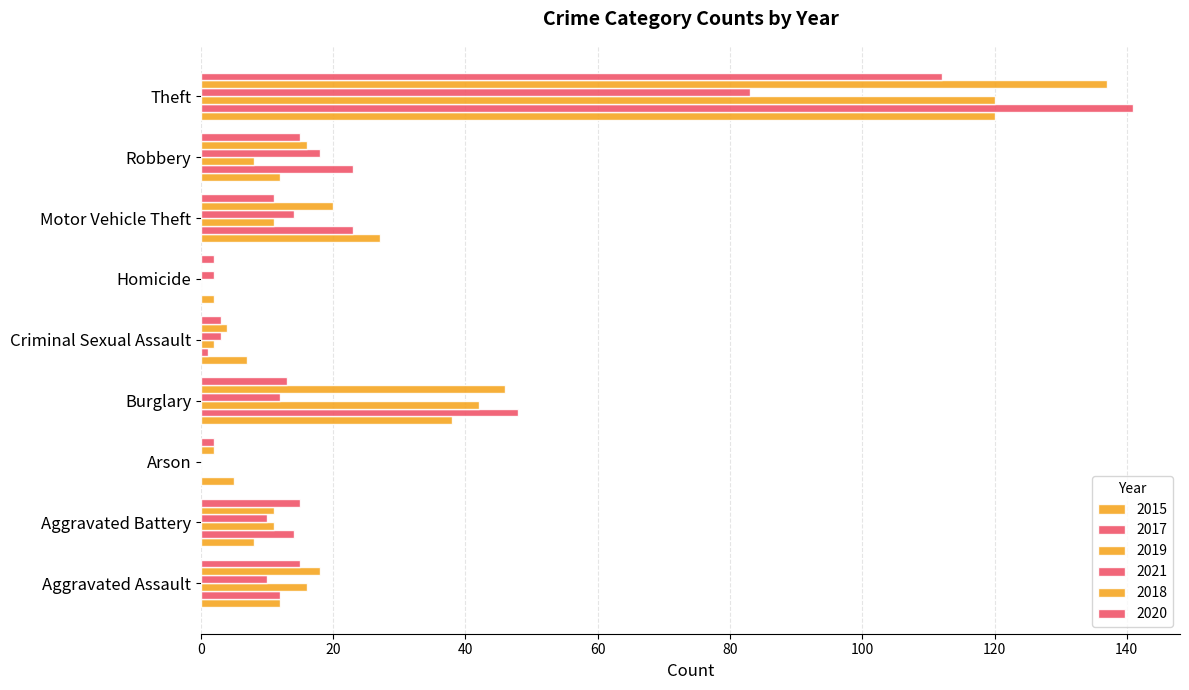

The 2017 series shows 0 at Arson. True or false?

True